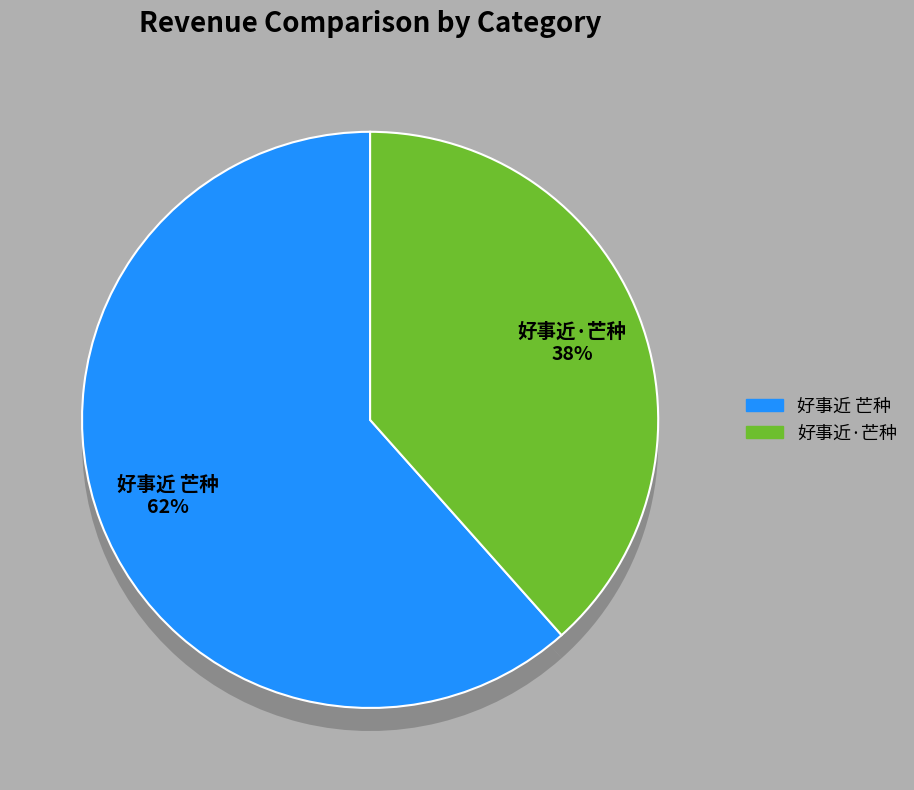

To the nearest percent, what is the average slice percentage?

50%